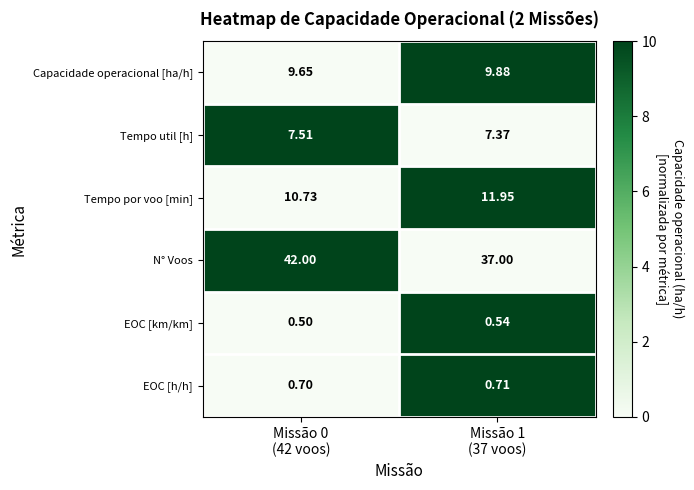

At which category does the chart reach its peak across all series?

Missão 0
(42 voos)